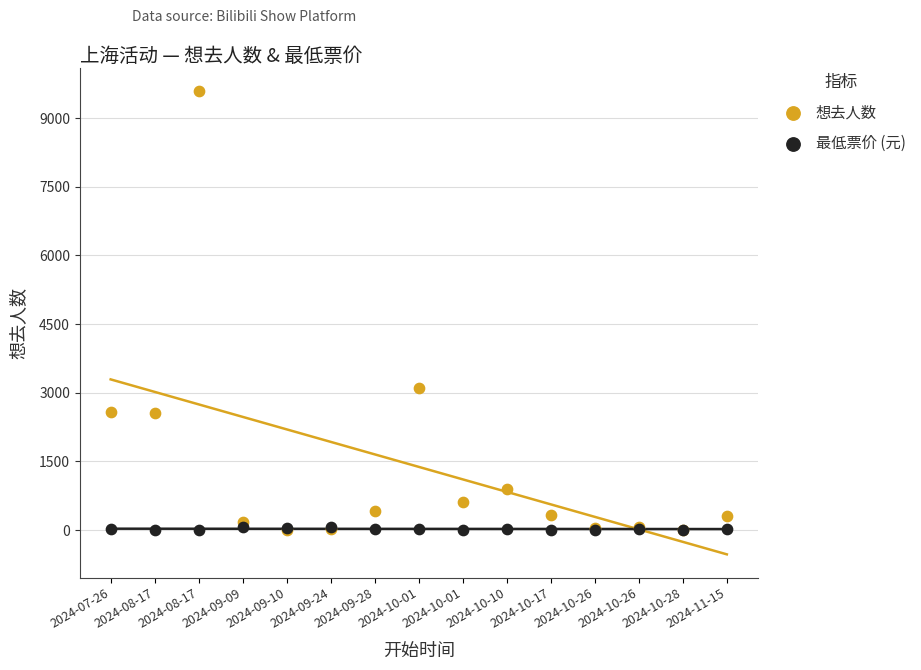

What are all the series names shown in the legend?

想去人数, 最低票价 (元)